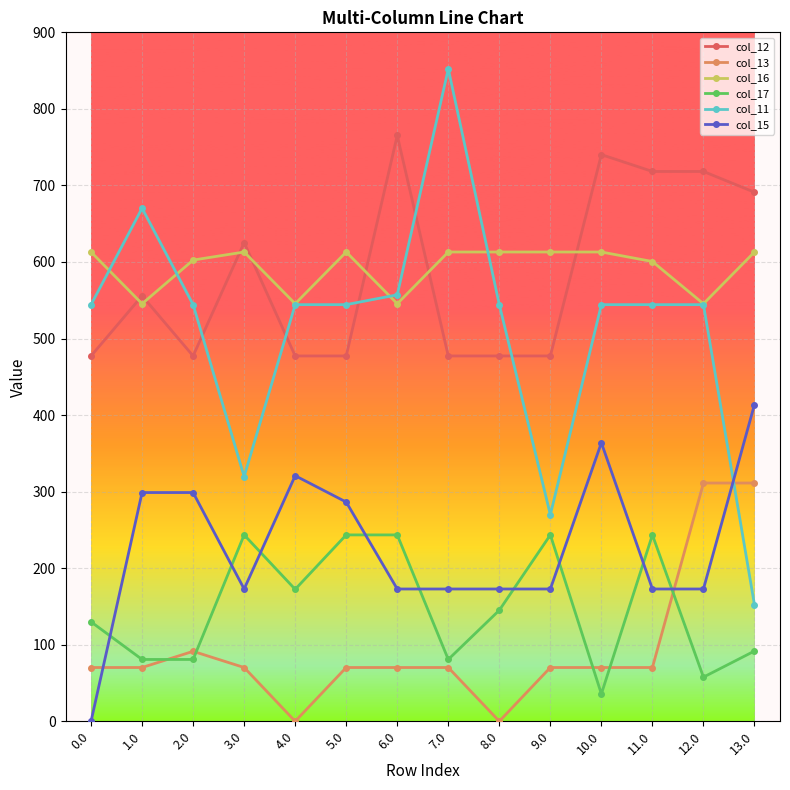

Count the number of categories in the chart.

14